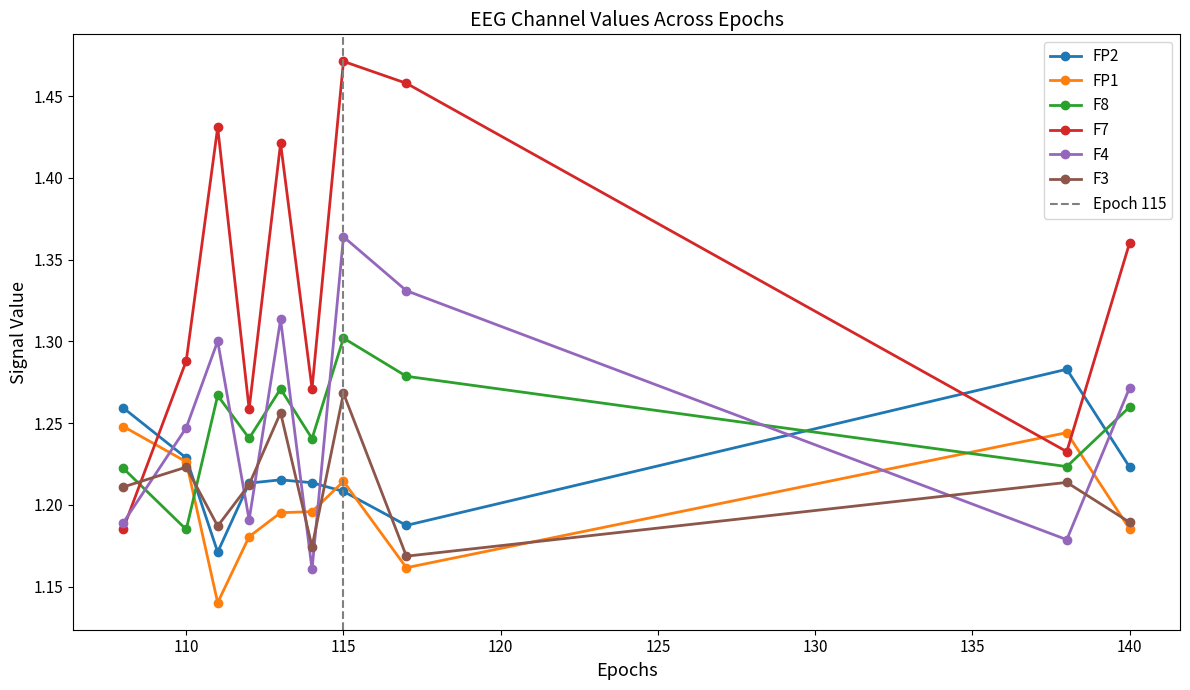

After their last crossing, which series has the higher values: F3 or F8?

F8